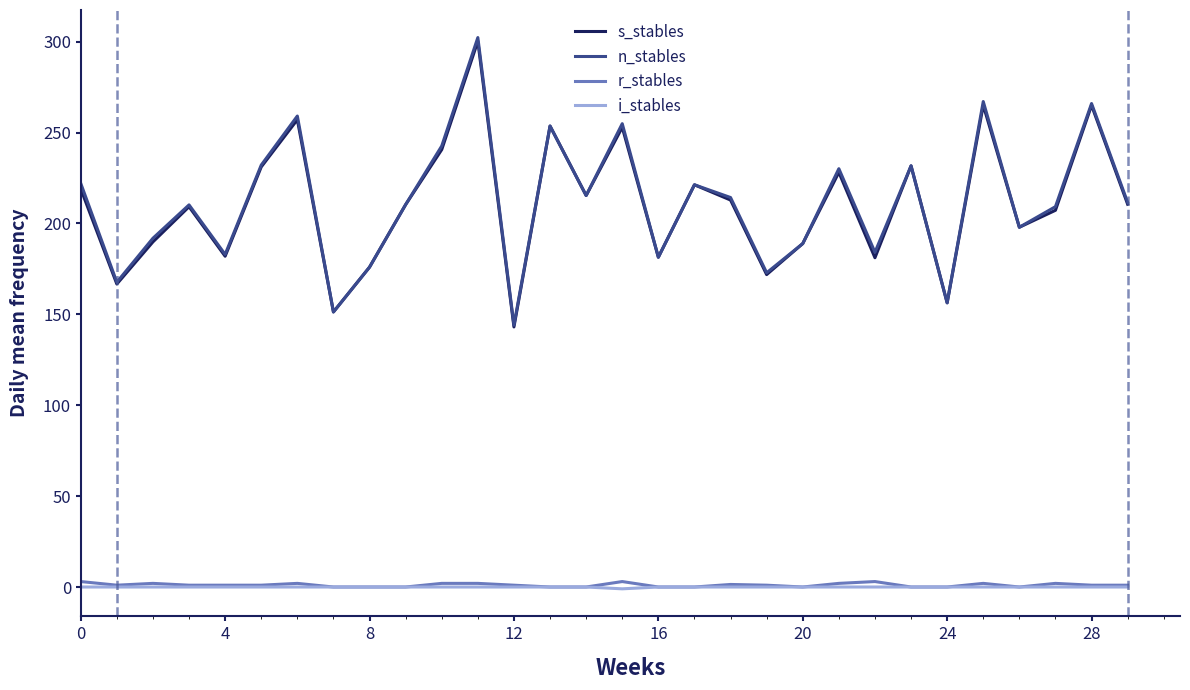

True or false: n_stables has more than 0 interior local peaks.

True